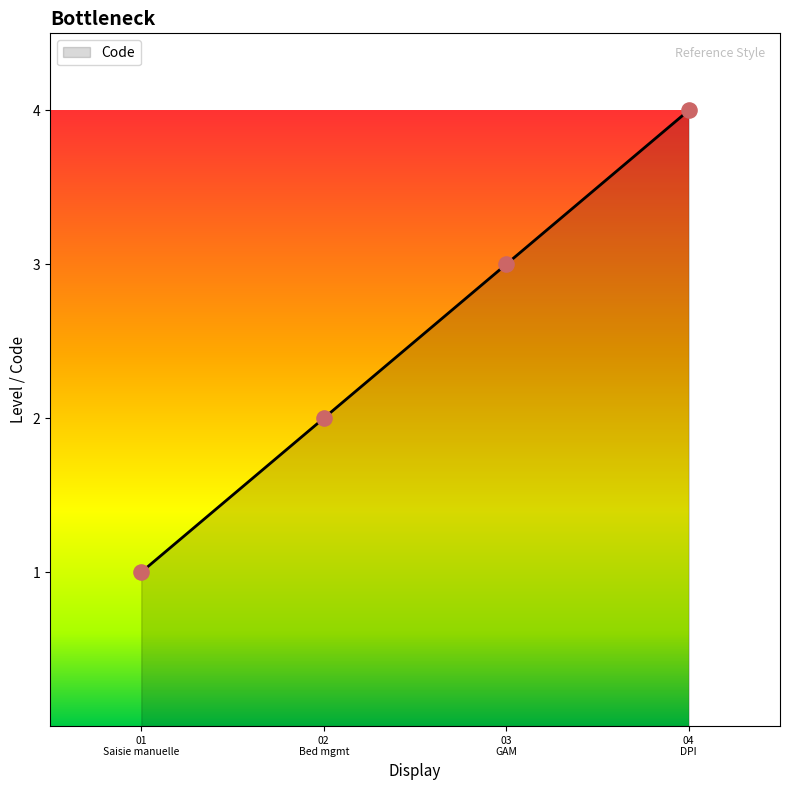

What is the highest value of the Code series?

4.0